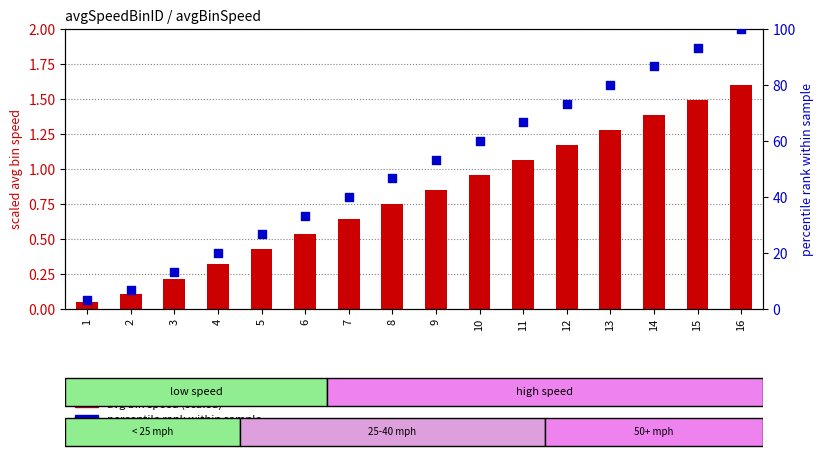

At how many categories does at least one series exceed 59?

7